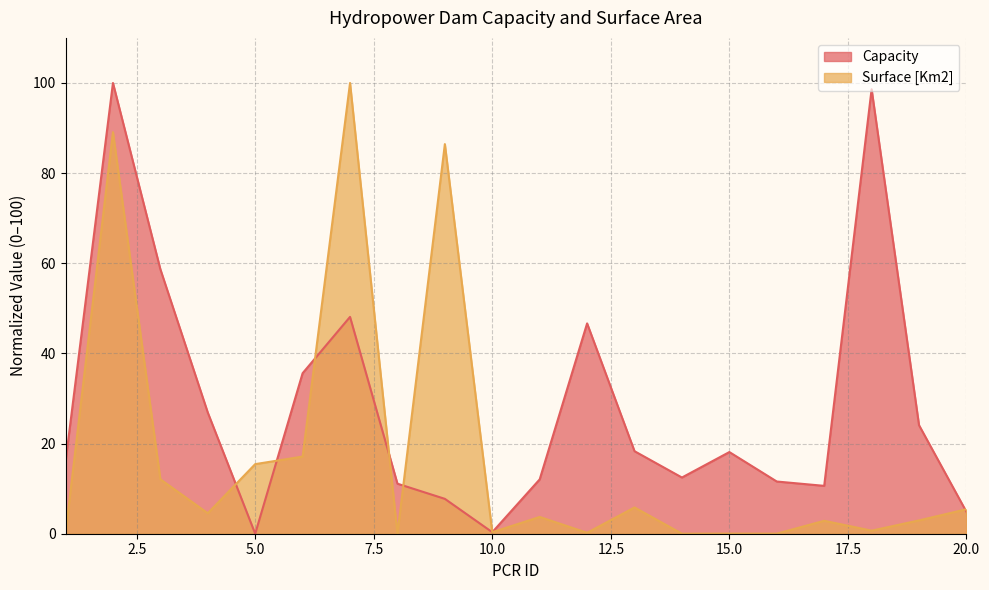

What is the sum of the Surface [Km2] values at 8 and 7?

100.0